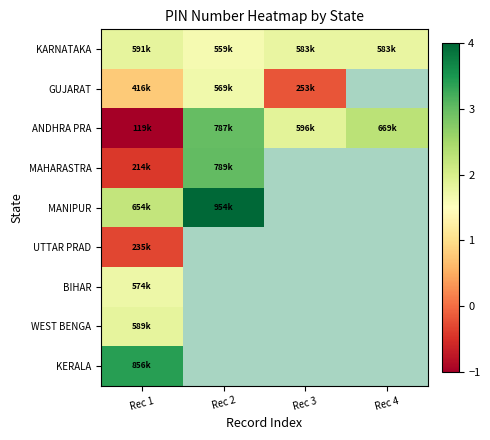

How many categories are shown in the chart?

4